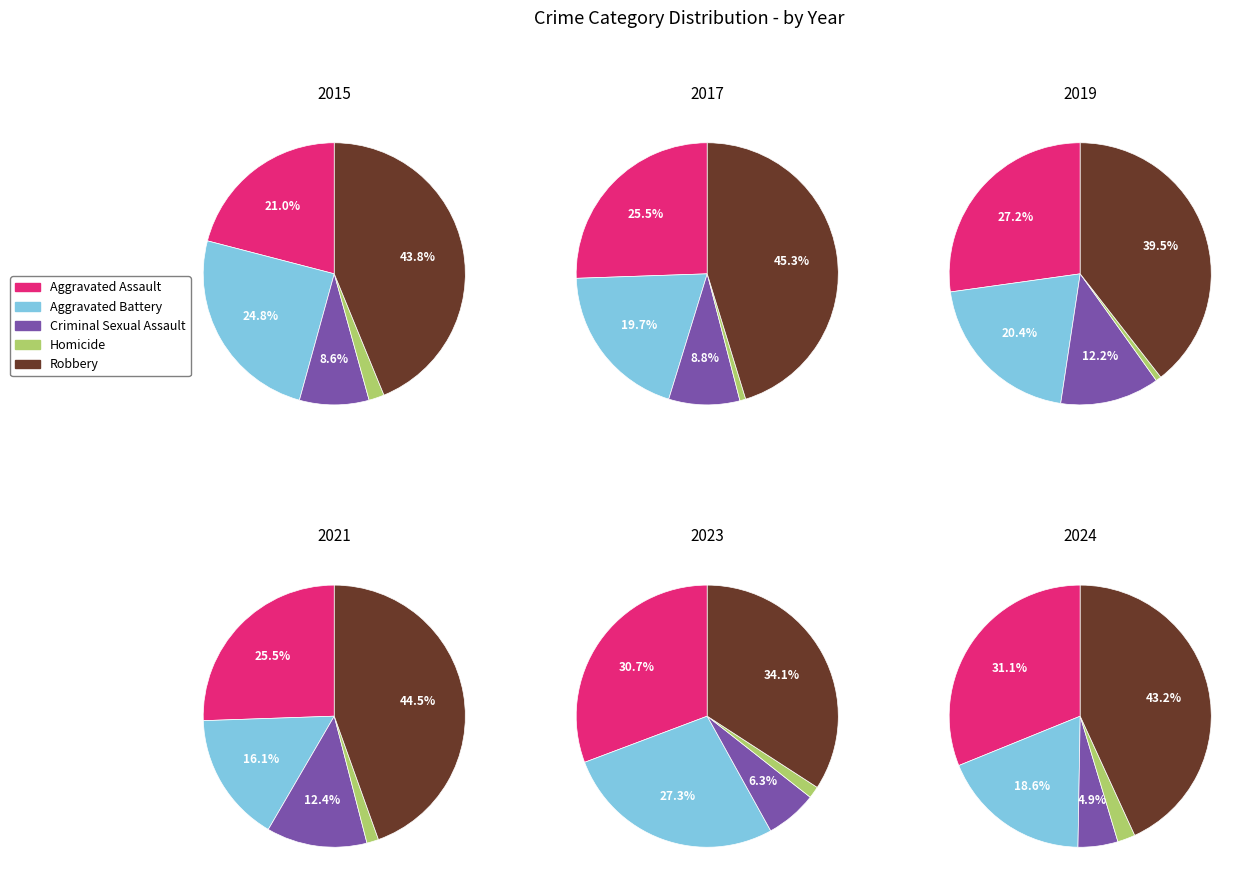

What is the difference between the highest and lowest values at 5?

51